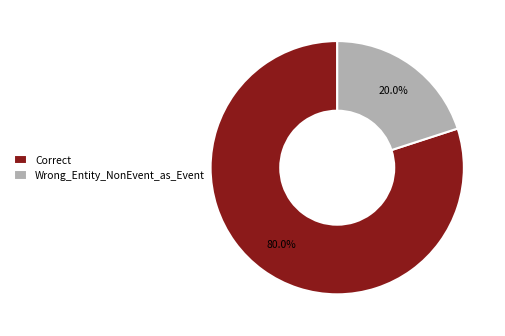

Count the number of slices in the pie.

2